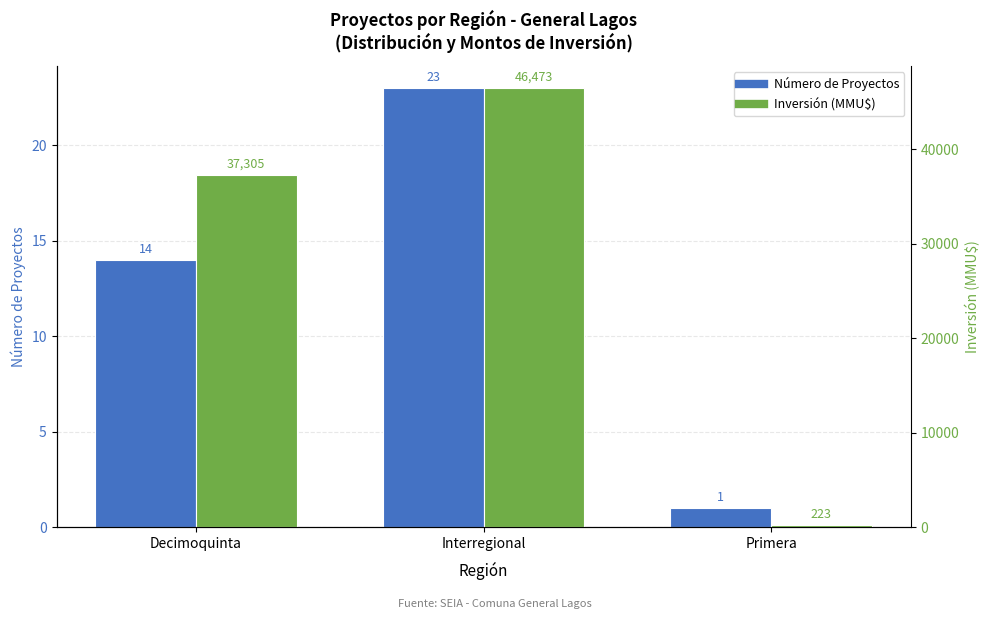

How many bars are there in total?

6